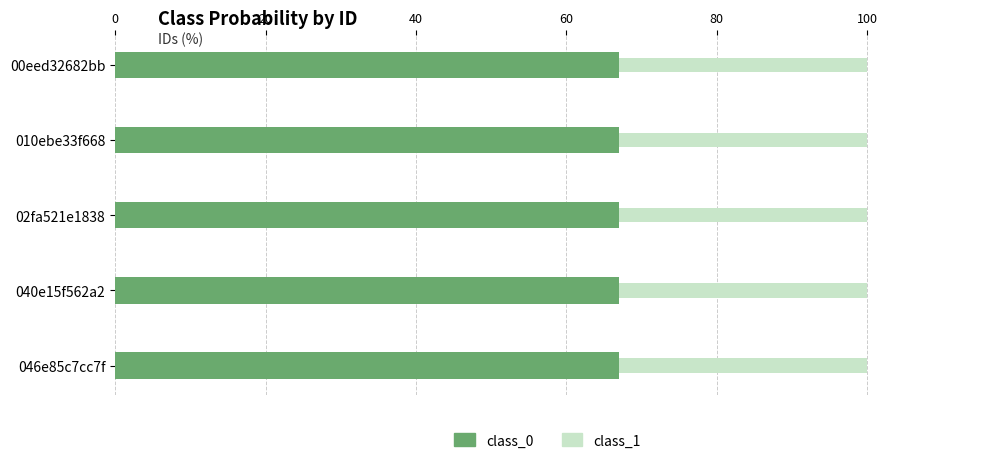

Which series has the largest total across all categories?

class_0